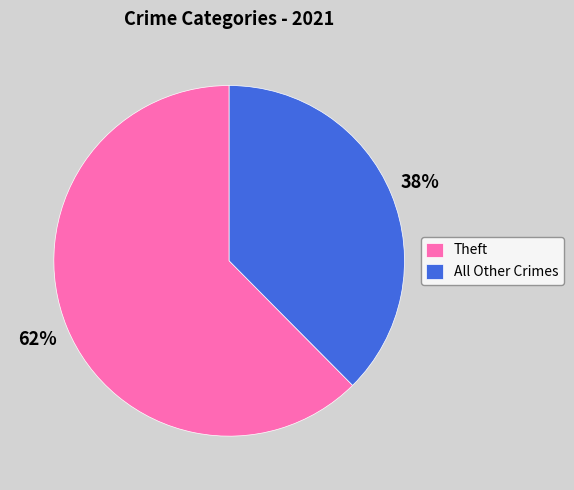

What percentage is the Theft slice, to the nearest percent?

62%